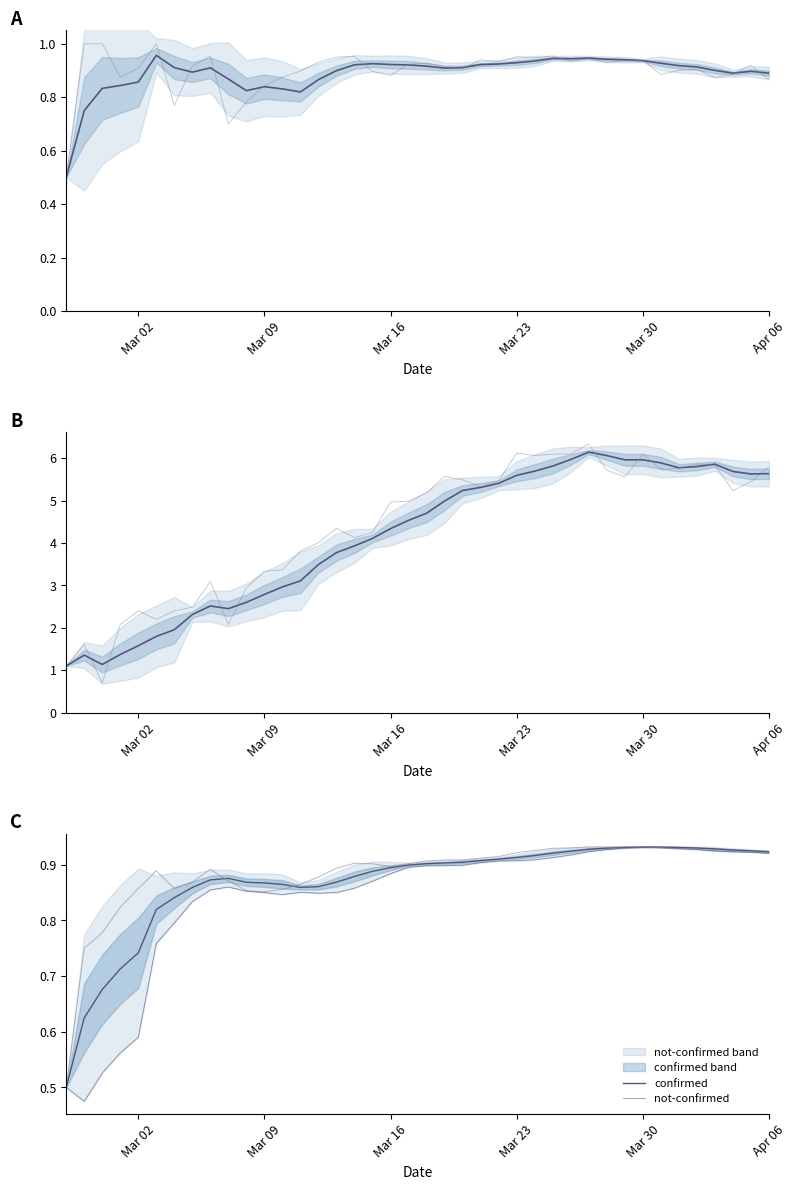

How many data points in confirmed (log) are less than 4?

17